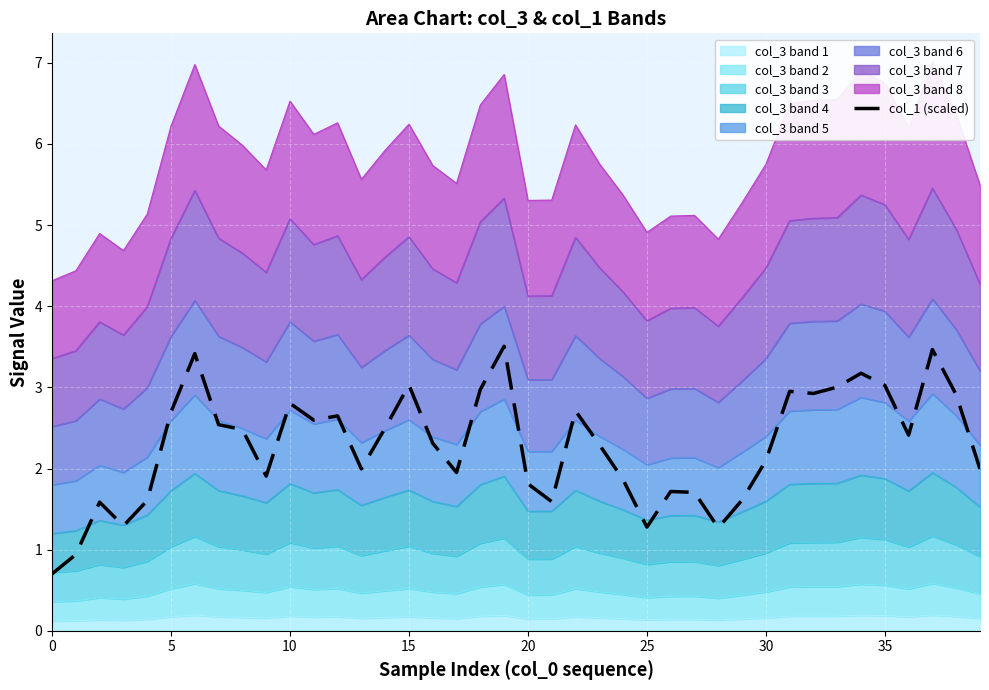

How many points are higher than both their immediate neighbors (excluding endpoints)?

11